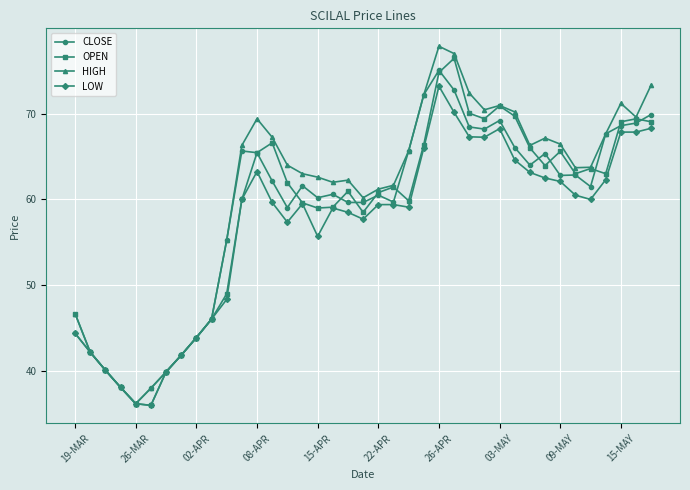

What is the minimum value shown in the chart?

36.0